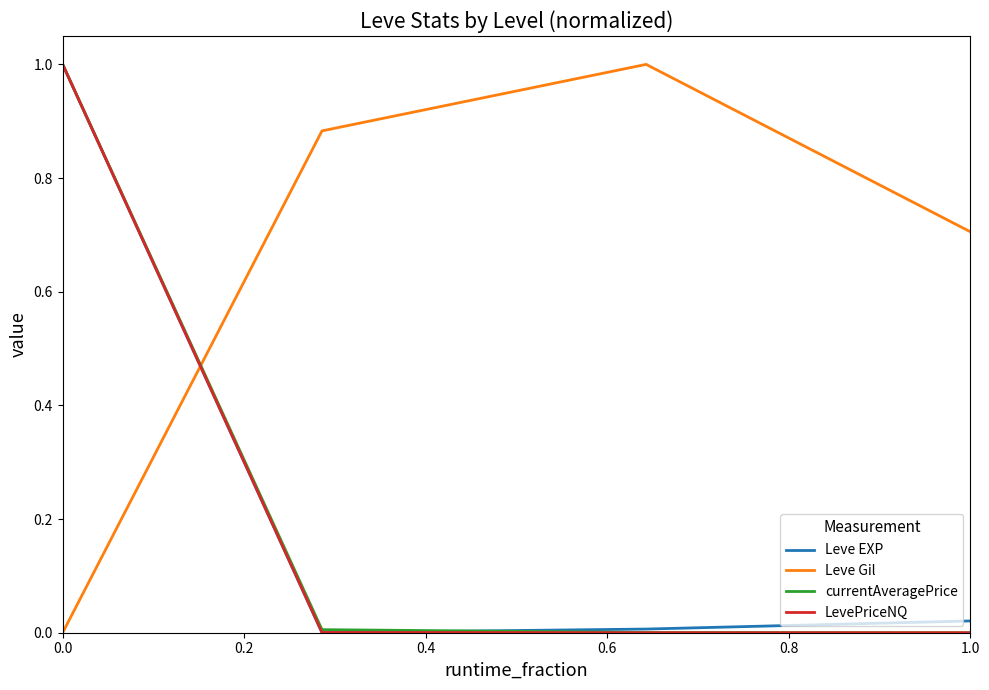

What is the highest value of the currentAveragePrice series?

1.0